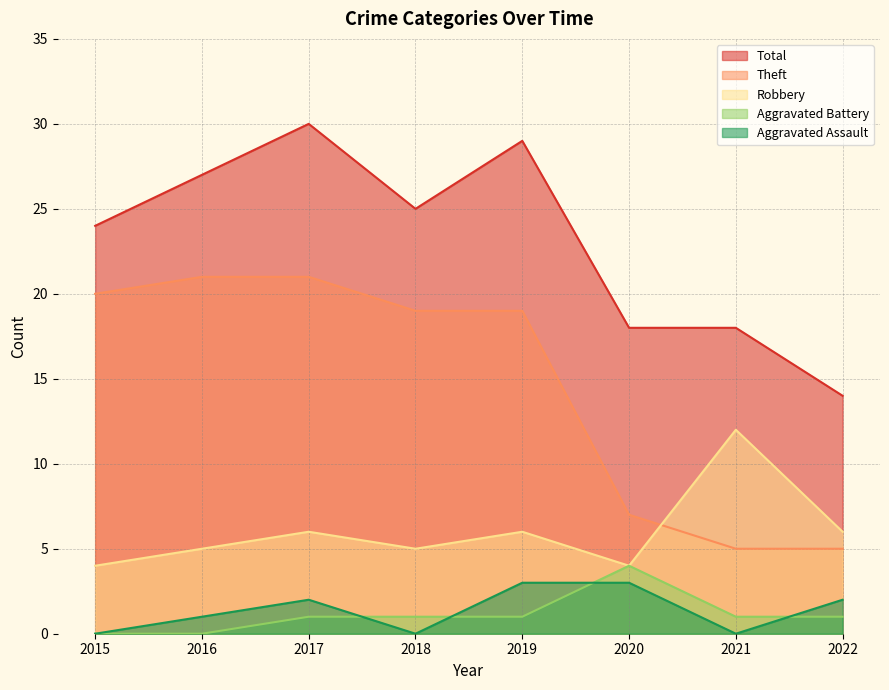

Reading left to right, list all the values displayed in this chart.

Aggravated Assault: 2015=0	2016=1	2017=2	2018=0	2019=3	2020=3	2021=0	2022=2
Aggravated Battery: 2015=0	2016=0	2017=1	2018=1	2019=1	2020=4	2021=1	2022=1
Robbery: 2015=4	2016=5	2017=6	2018=5	2019=6	2020=4	2021=12	2022=6
Theft: 2015=20	2016=21	2017=21	2018=19	2019=19	2020=7	2021=5	2022=5
Total: 2015=24	2016=27	2017=30	2018=25	2019=29	2020=18	2021=18	2022=14